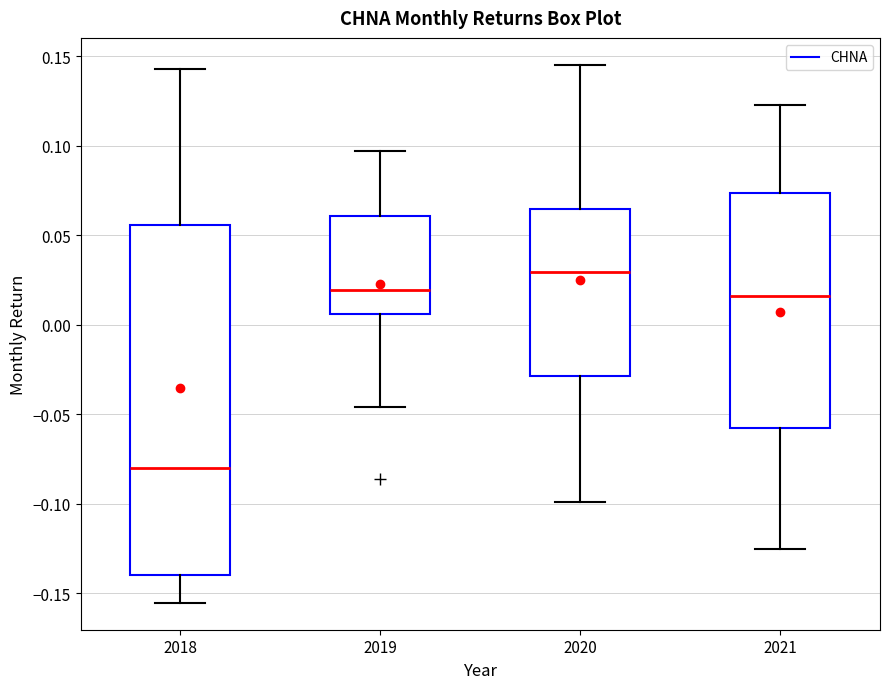

Which box has the highest median line?

2020